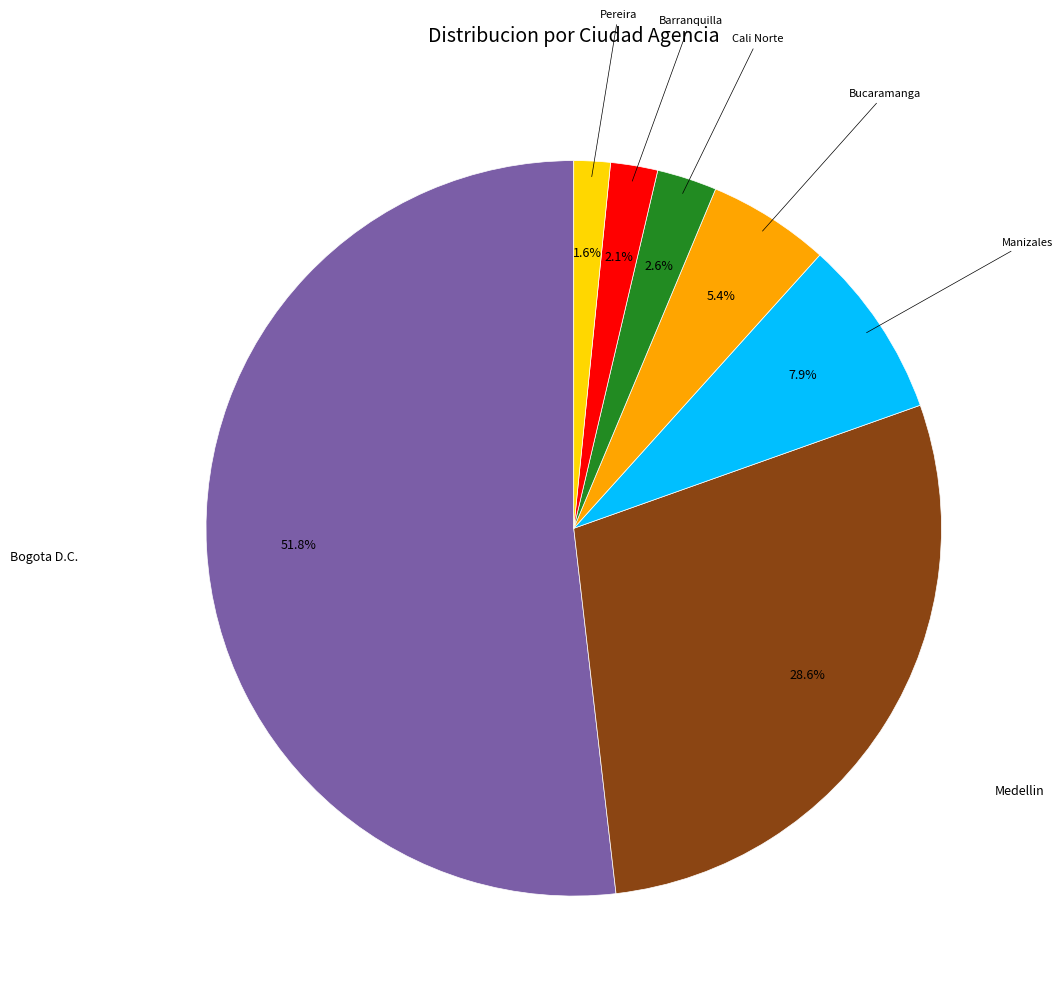

Does any single category account for the majority?

Yes